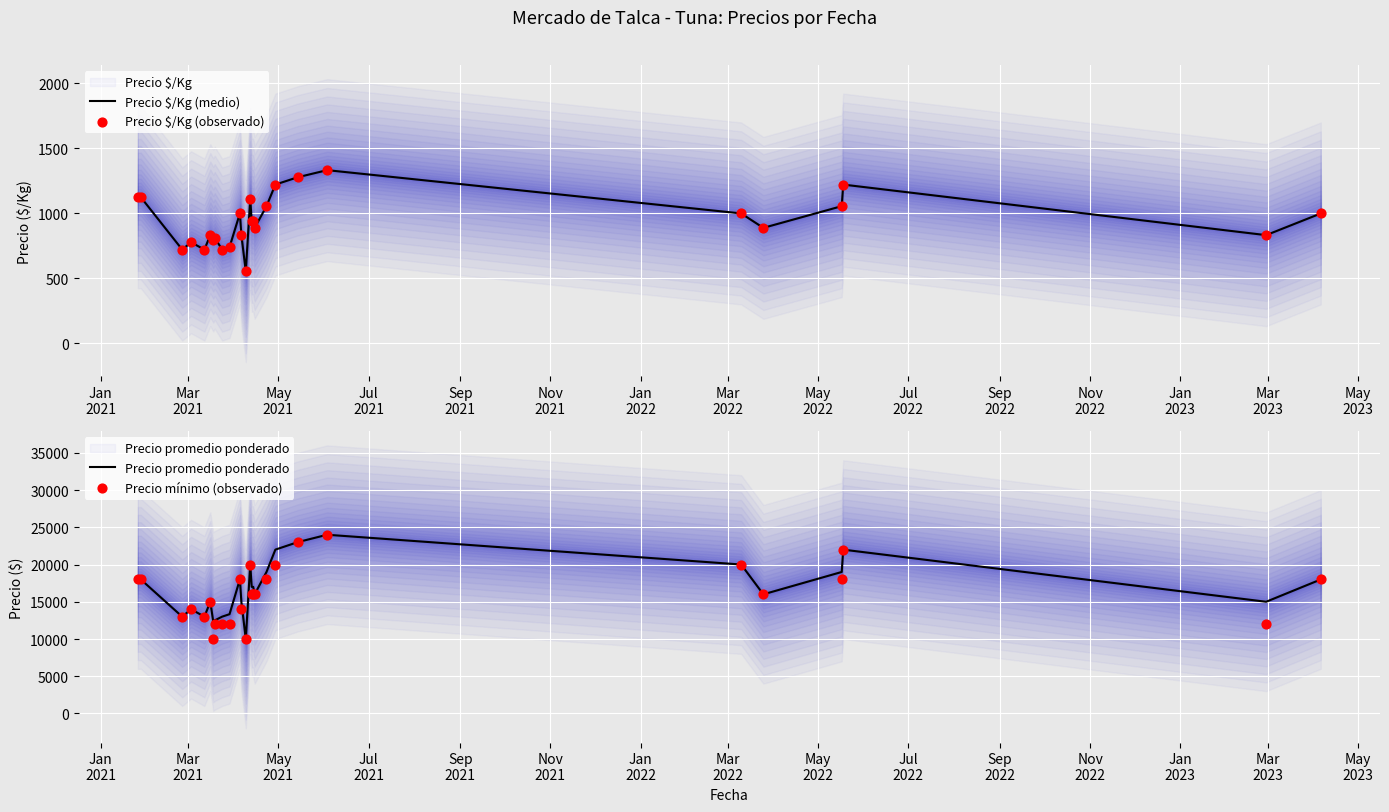

Which series reaches the maximum Y coordinate?

Precio promedio ponderado